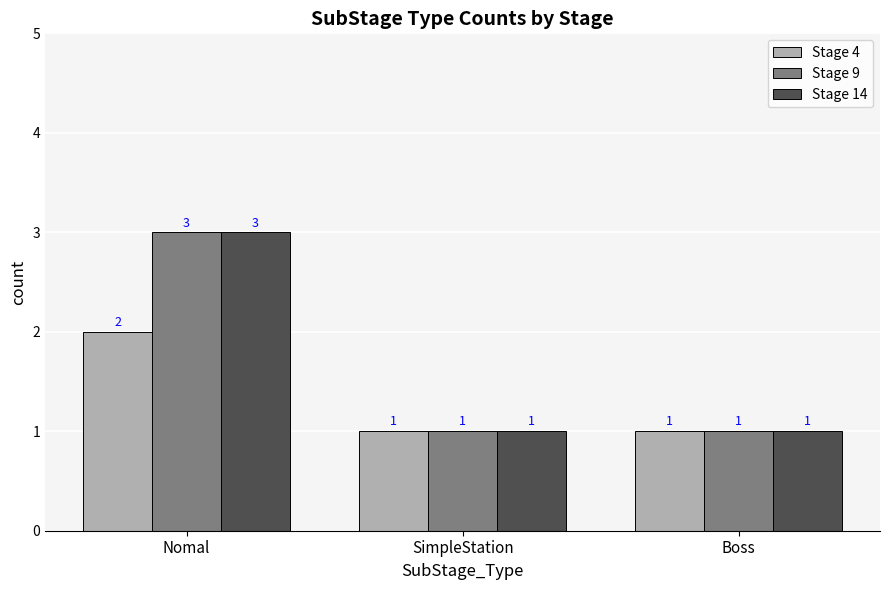

The Stage 14 series shows 3 at Nomal. True or false?

True